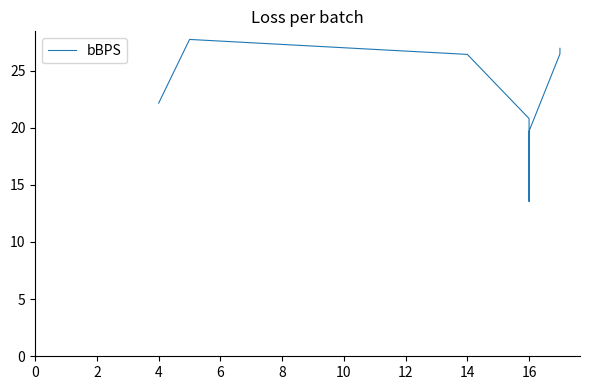

What is the value of the 8th point from the left?

26.9